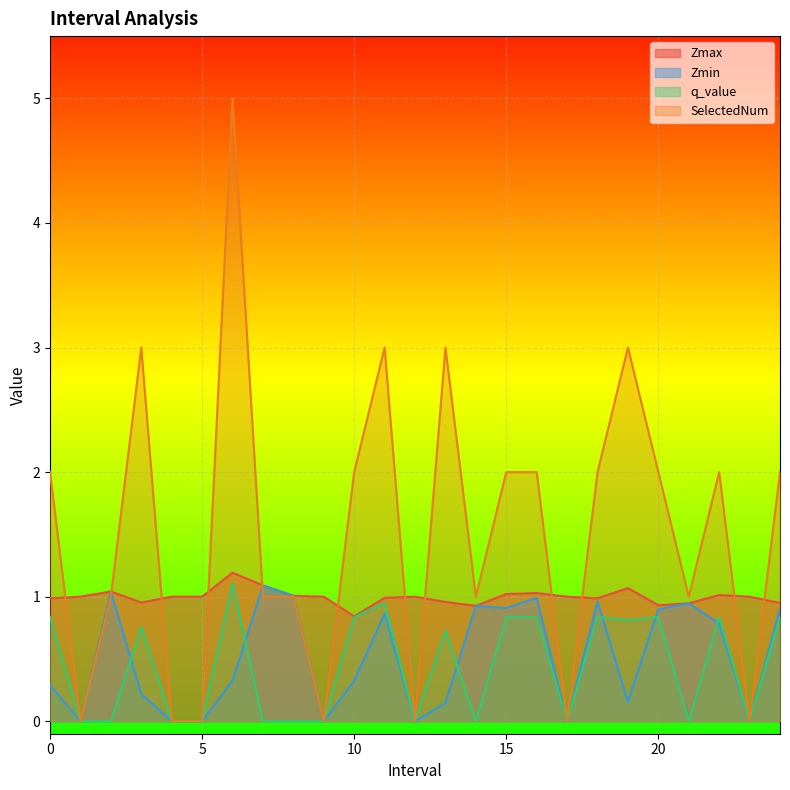

True or false: SelectedNum and q_value cross at least once.

False